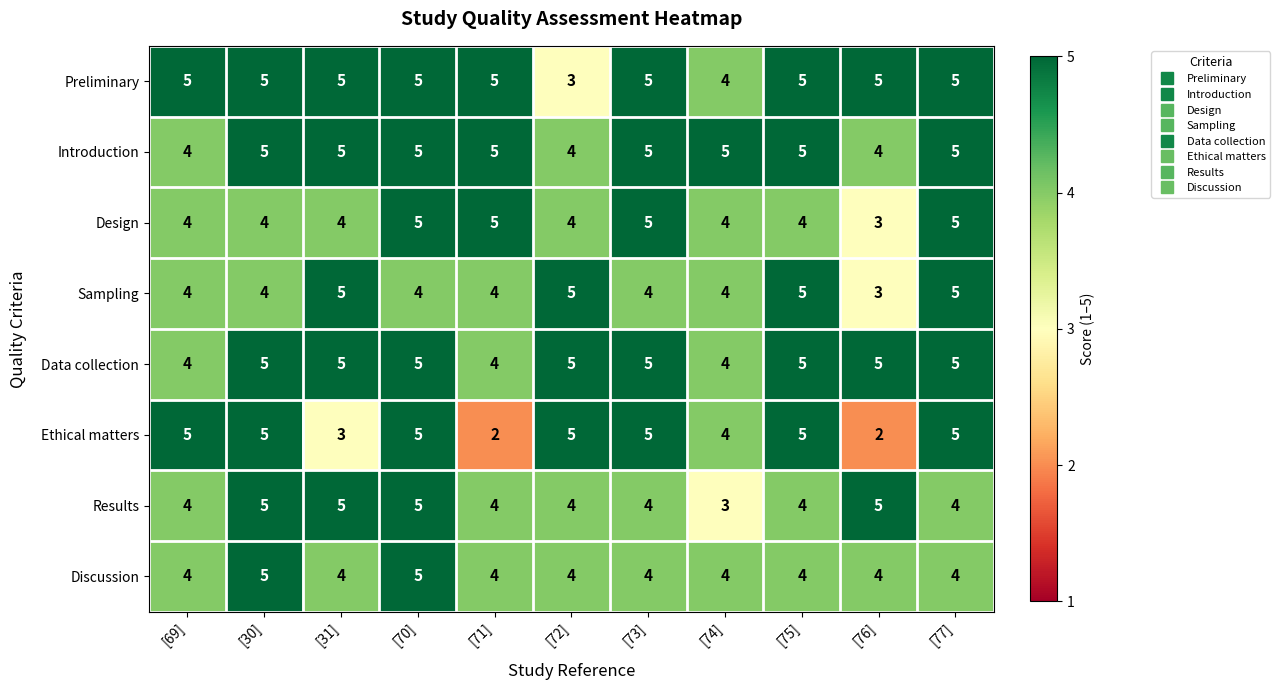

What is the spread (max minus min) of values at [76]?

3